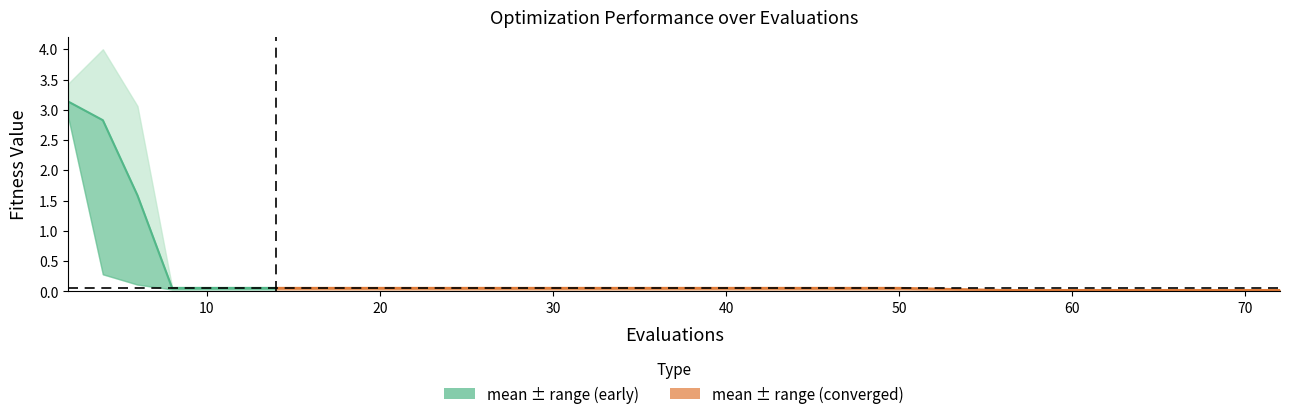

Which has a higher value, 41 or 56?

41